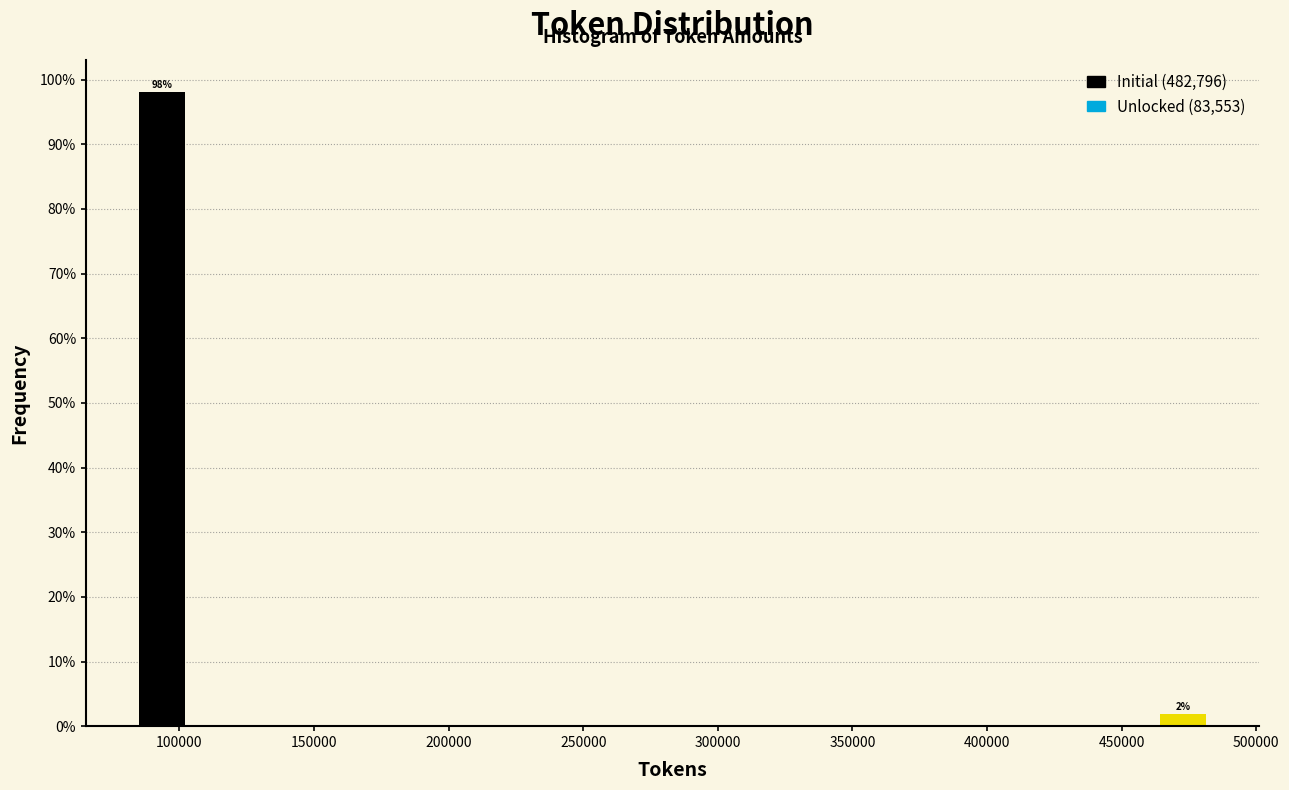

Read against the x-axis, roughly where is the centre of the tallest bar?

95000